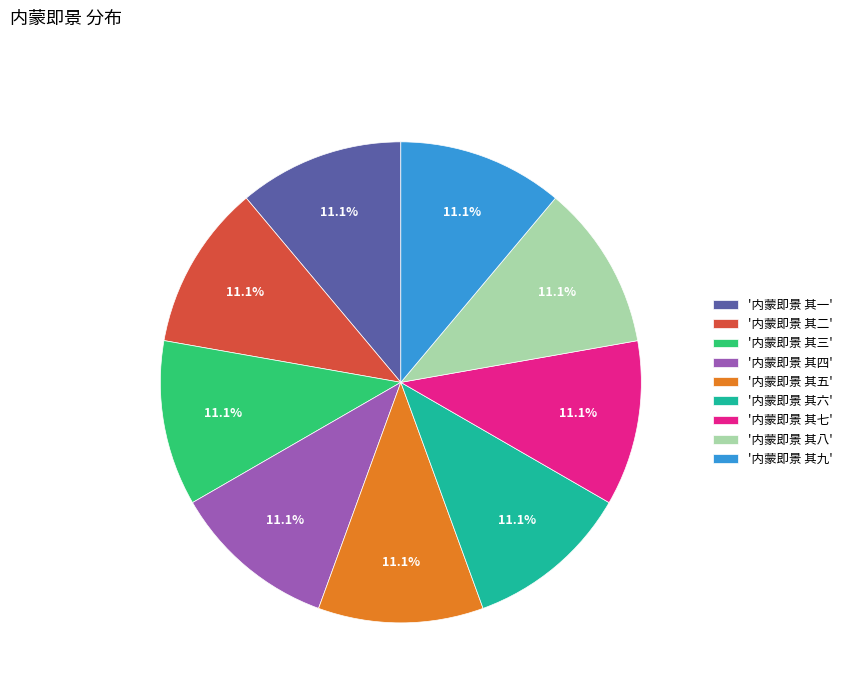

What is the total percentage of '内蒙即景 其五' and '内蒙即景 其三'?

22.2%